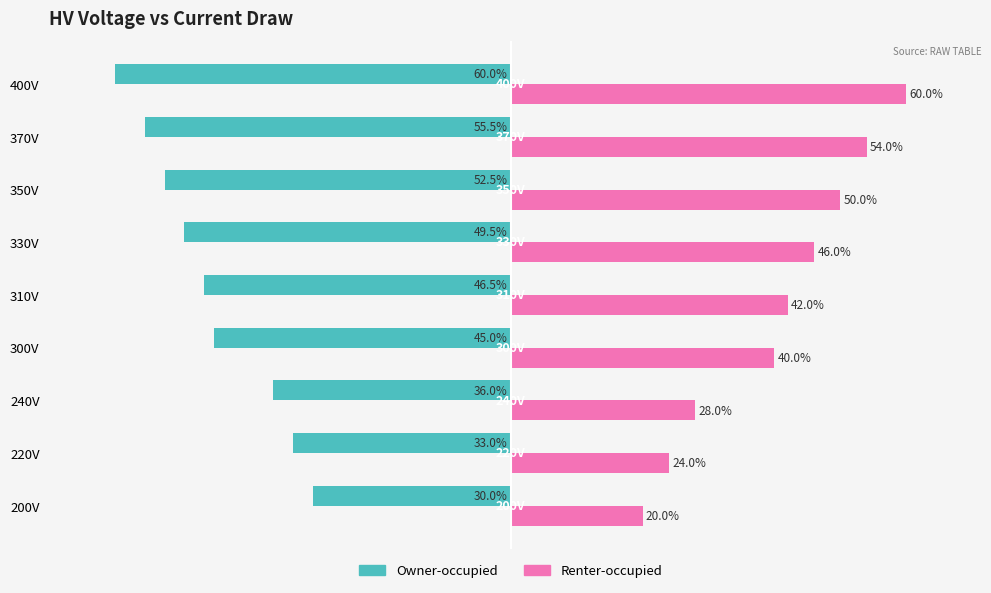

Rank the series by their average value, from highest to lowest.

Renter-occupied, Owner-occupied